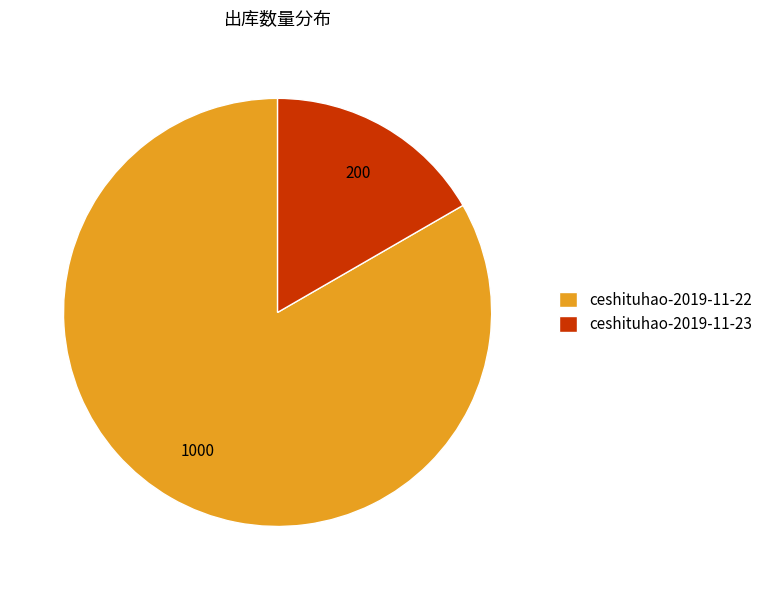

Which slice is the smallest?

ceshituhao-2019-11-23